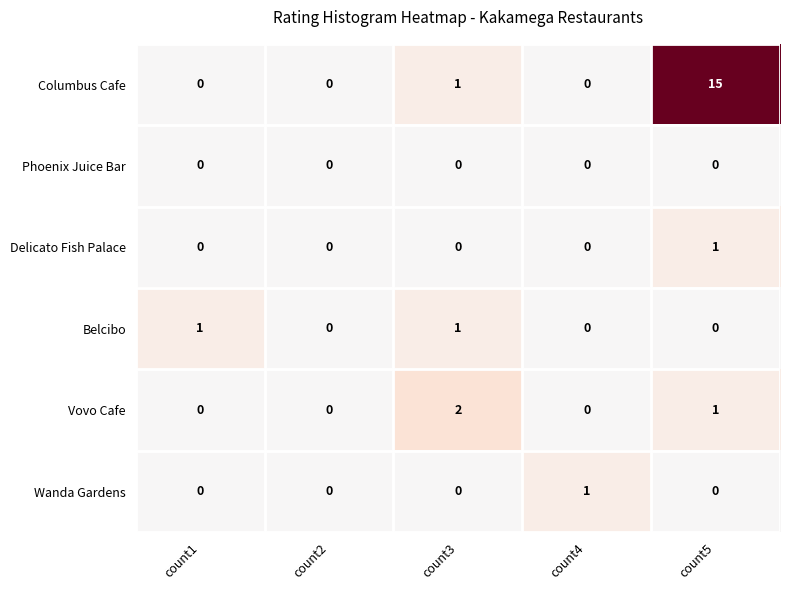

Reading left to right, what are all the values shown in this chart?

Columbus Cafe: 0	0	1	0	15
Phoenix Juice Bar: 0	0	0	0	0
Delicato Fish Palace: 0	0	0	0	1
Belcibo: 1	0	1	0	0
Vovo Cafe: 0	0	2	0	1
Wanda Gardens: 0	0	0	1	0